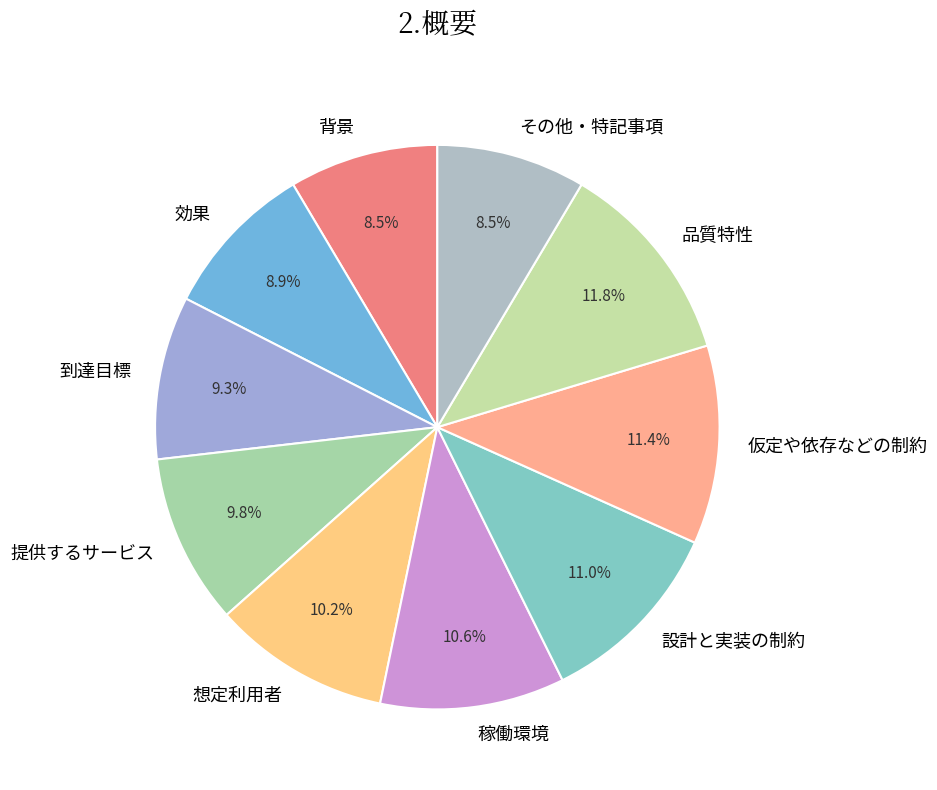

How many slices are in this pie chart?

10